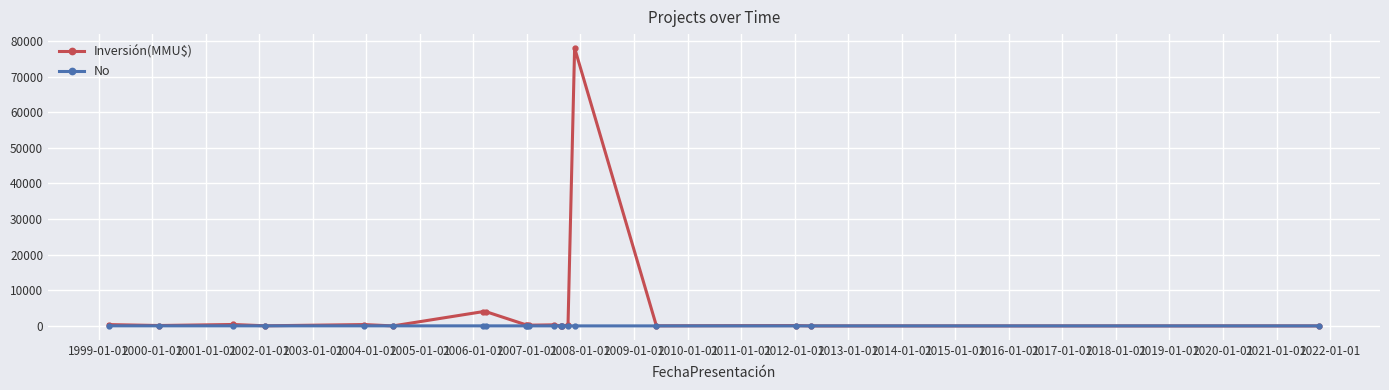

What is the maximum value for Inversión(MMU$)?

78000